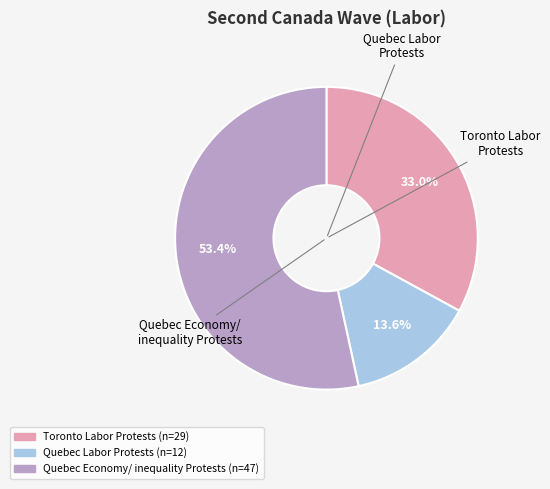

Is there any slice that represents more than half of the pie?

Yes